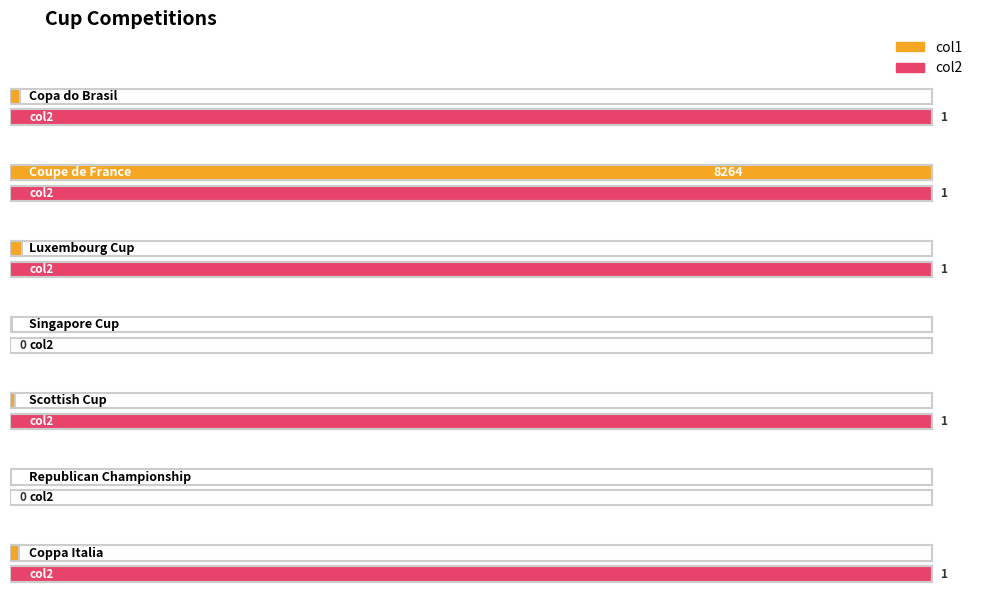

Reading right to left, transcribe all the data shown in this chart.

col1: 78	10	42	16	105	8264	91
col2: 1	0	1	0	1	1	1